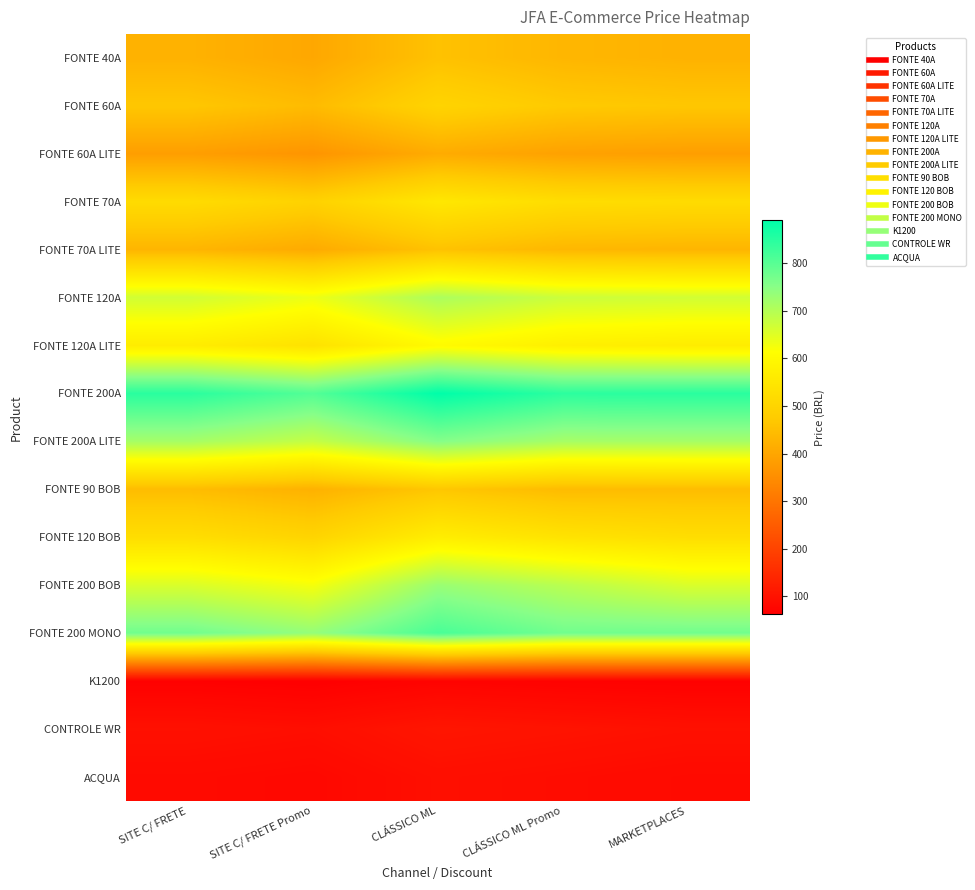

Which series has the largest total across all categories?

FONTE 200A